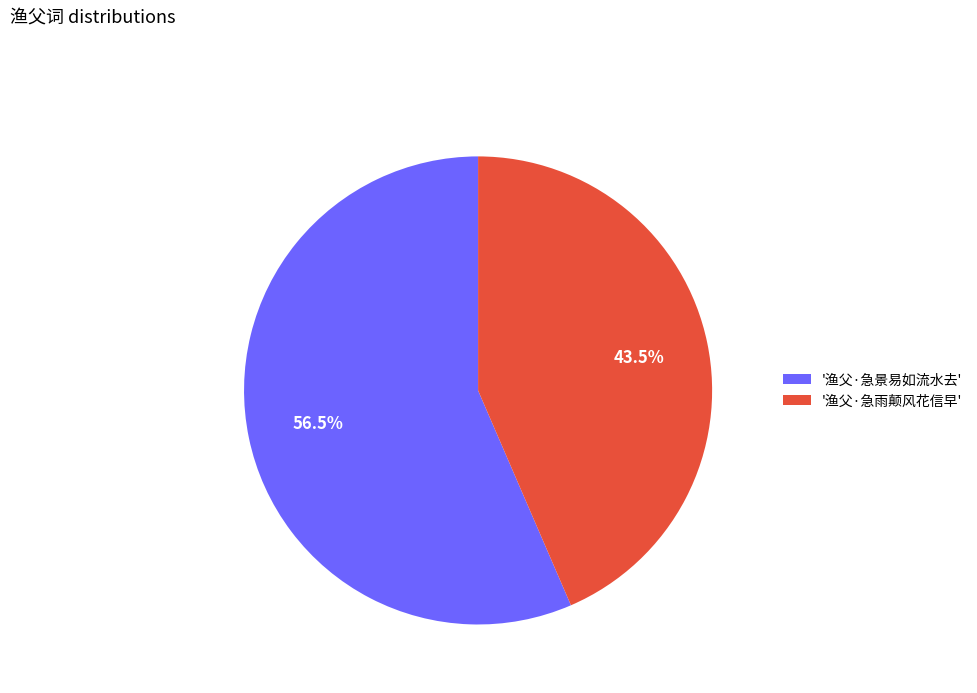

What is the largest slice in the pie chart?

'渔父·急景易如流水去'